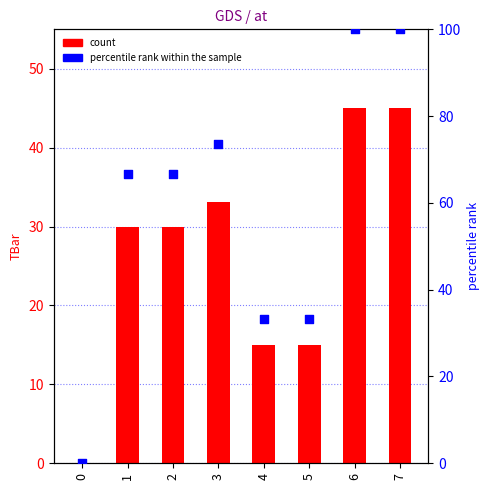

Which series has the widest spread of Y values?

percentile rank within the sample